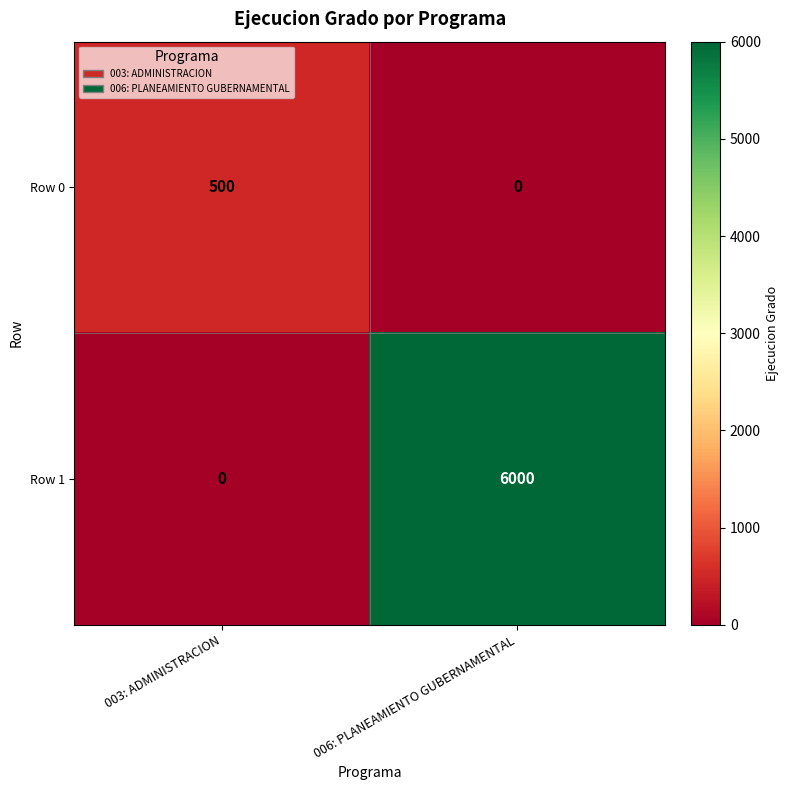

Reading right to left, transcribe all the data shown in this chart.

Row 0: 006: PLANEAMIENTO GUBERNAMENTAL=0	003: ADMINISTRACION=500
Row 1: 006: PLANEAMIENTO GUBERNAMENTAL=6000	003: ADMINISTRACION=0